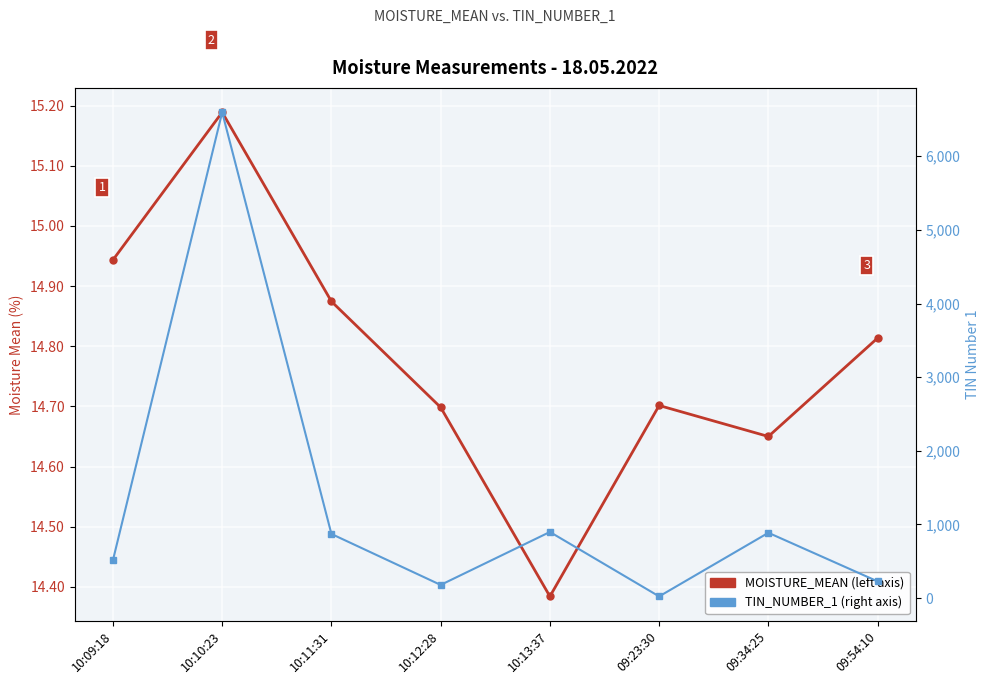

What is the difference between the highest and lowest values at 09:54:10?

212.2